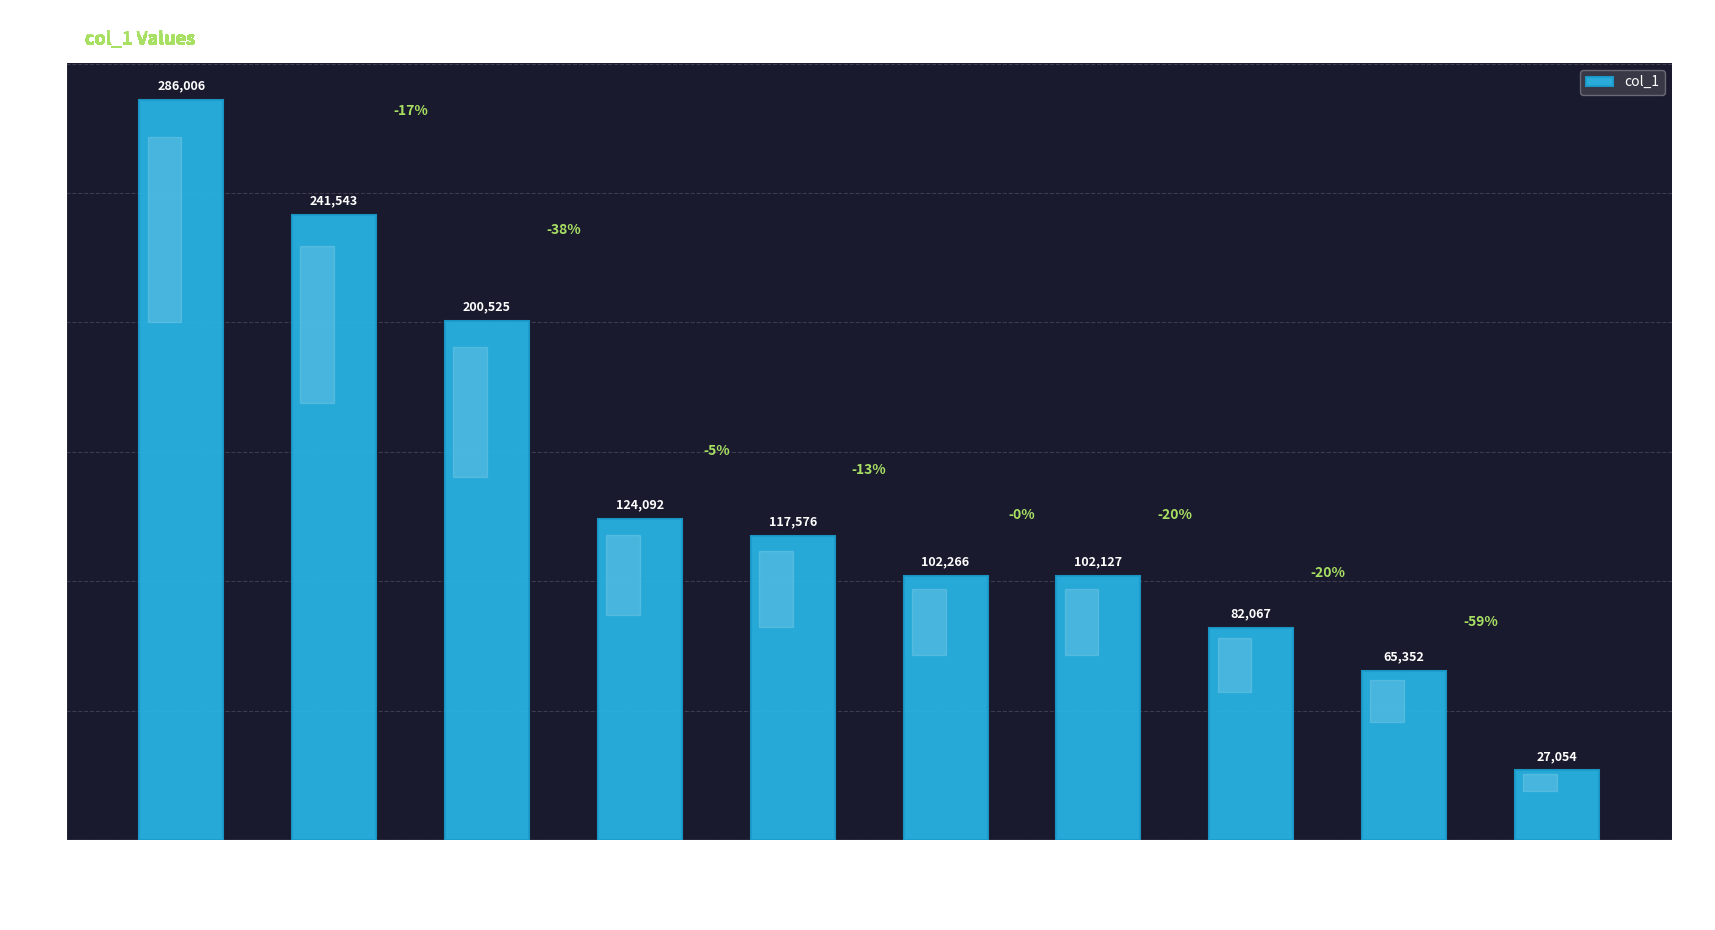

What is the greatest value displayed?

286006